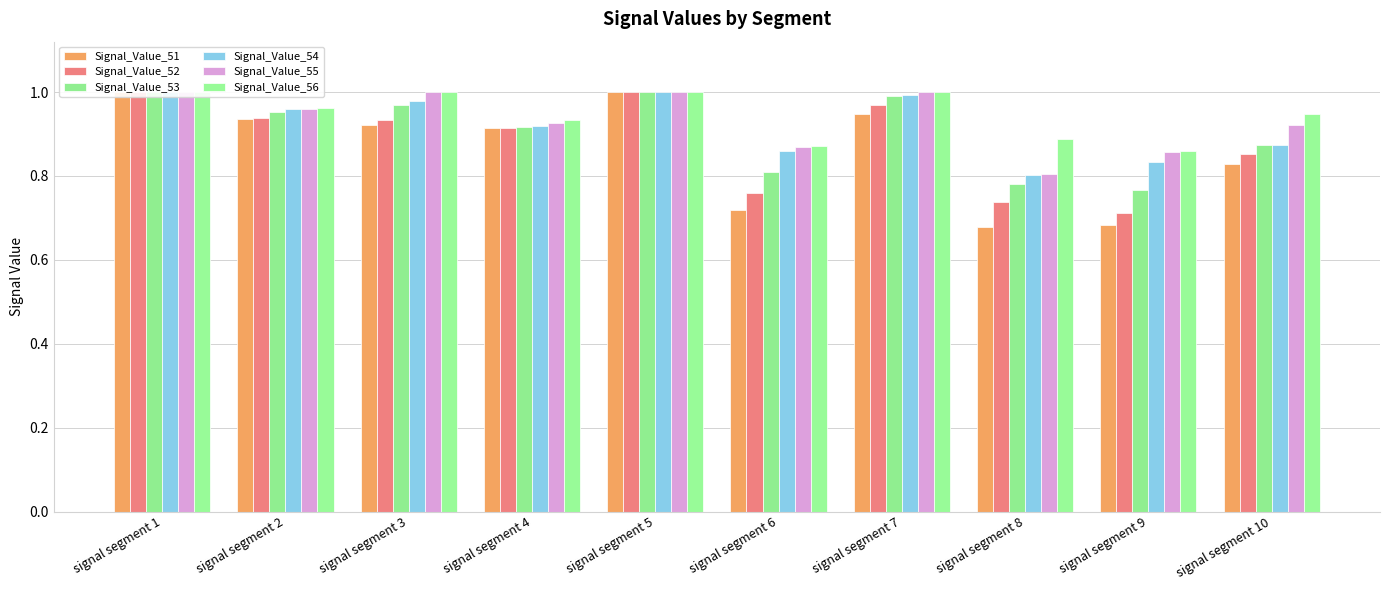

Reading right to left, transcribe all the data shown in this chart.

Signal_Value_51: 0.8	0.7	0.7	0.9	0.7	1.0	0.9	0.9	0.9	1.0
Signal_Value_52: 0.9	0.7	0.7	1.0	0.8	1.0	0.9	0.9	0.9	1.0
Signal_Value_53: 0.9	0.8	0.8	1.0	0.8	1.0	0.9	1.0	1.0	1.0
Signal_Value_54: 0.9	0.8	0.8	1.0	0.9	1.0	0.9	1.0	1.0	1.0
Signal_Value_55: 0.9	0.9	0.8	1.0	0.9	1.0	0.9	1.0	1.0	1.0
Signal_Value_56: 0.9	0.9	0.9	1.0	0.9	1.0	0.9	1.0	1.0	1.0